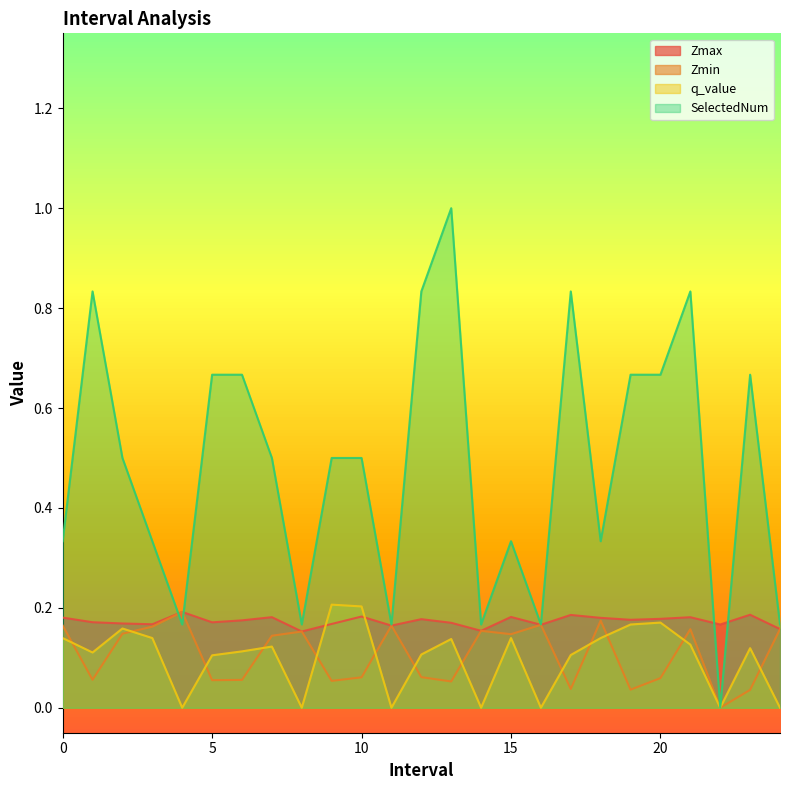

Reading left to right, what are all the values shown in this chart?

Zmax: 0.2	0.2	0.2	0.2	0.2	0.2	0.2	0.2	0.2	0.2	0.2	0.2	0.2	0.2	0.2	0.2	0.2	0.2	0.2	0.2	0.2	0.2	0.2	0.2	0.2
Zmin: 0.2	0.1	0.1	0.2	0.2	0.1	0.1	0.1	0.2	0.1	0.1	0.2	0.1	0.1	0.2	0.1	0.2	0.0	0.2	0.0	0.1	0.2	0.0	0.0	0.2
q_value: 0.1	0.1	0.2	0.1	0.0	0.1	0.1	0.1	0.0	0.2	0.2	0.0	0.1	0.1	0.0	0.1	0.0	0.1	0.1	0.2	0.2	0.1	0.0	0.1	0.0
SelectedNum: 0.3	0.8	0.5	0.3	0.2	0.7	0.7	0.5	0.2	0.5	0.5	0.2	0.8	1.0	0.2	0.3	0.2	0.8	0.3	0.7	0.7	0.8	0.0	0.7	0.2